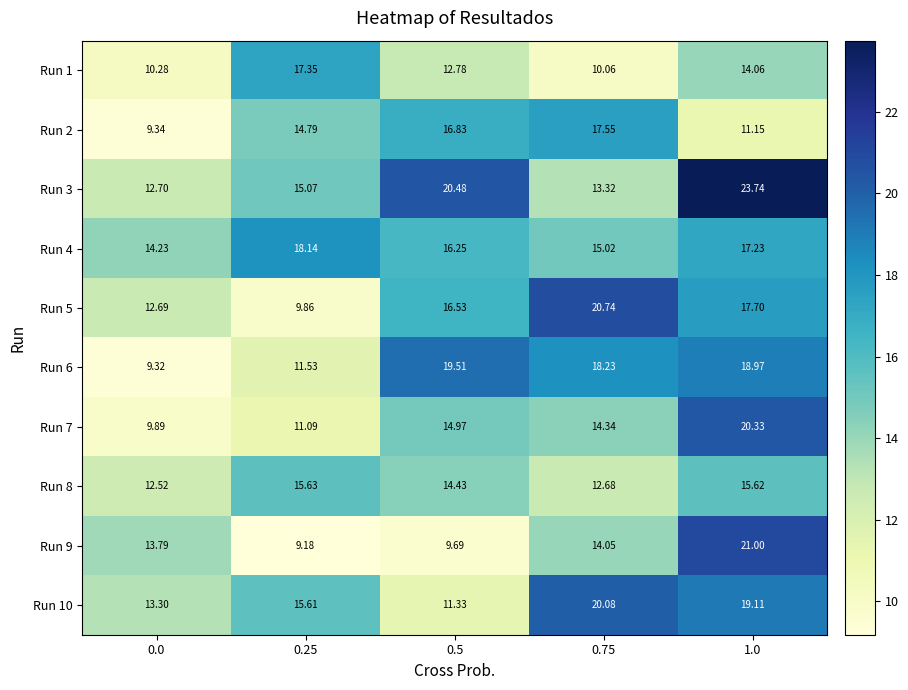

Is the value of Run 8 at 0.5 greater than the value of Run 1 at 0.5?

Yes